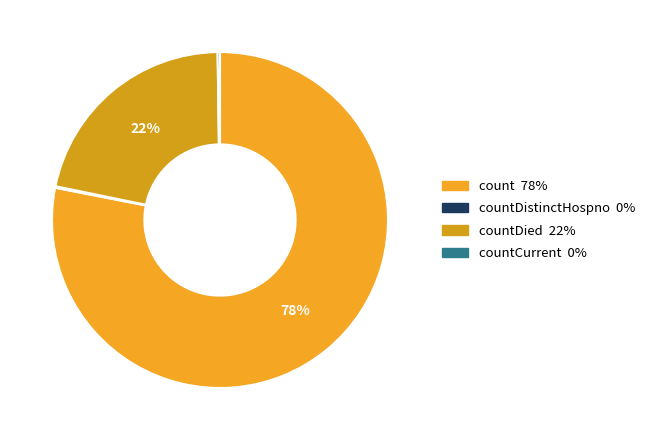

To the nearest percent, what is the average slice percentage?

25%